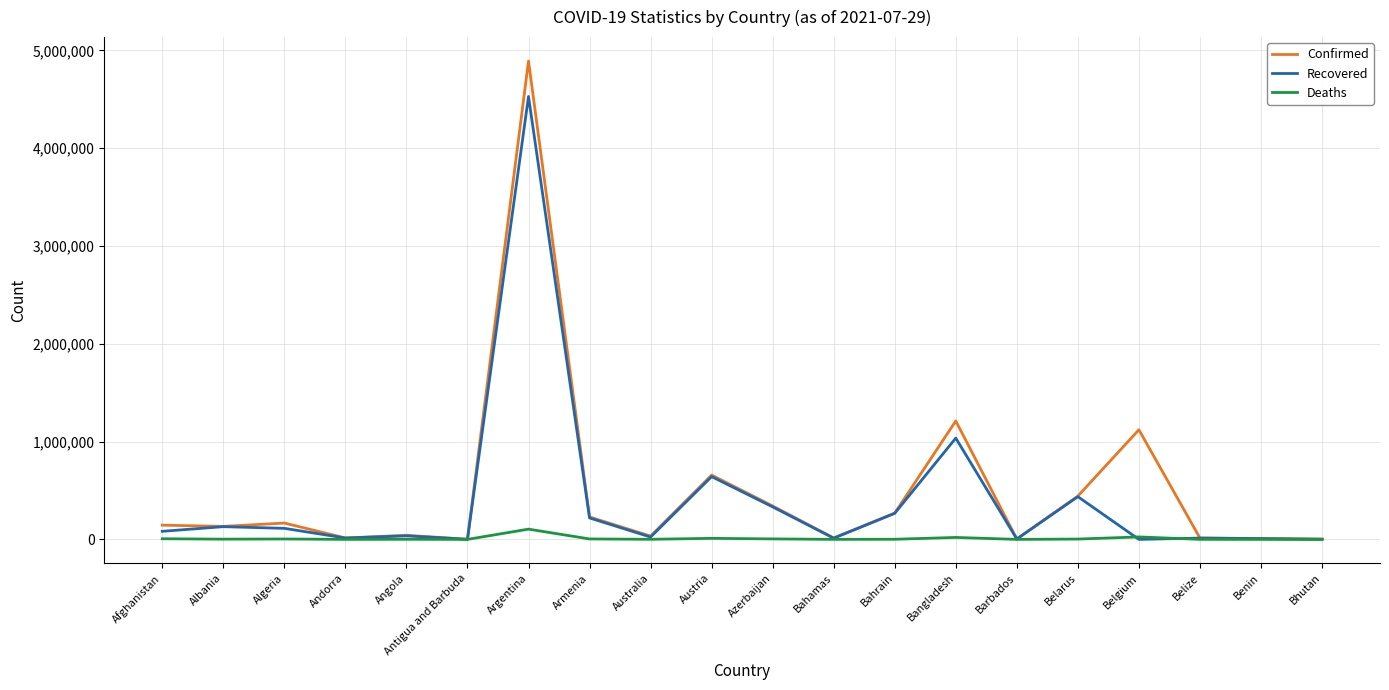

Count the number of data series in this chart.

3